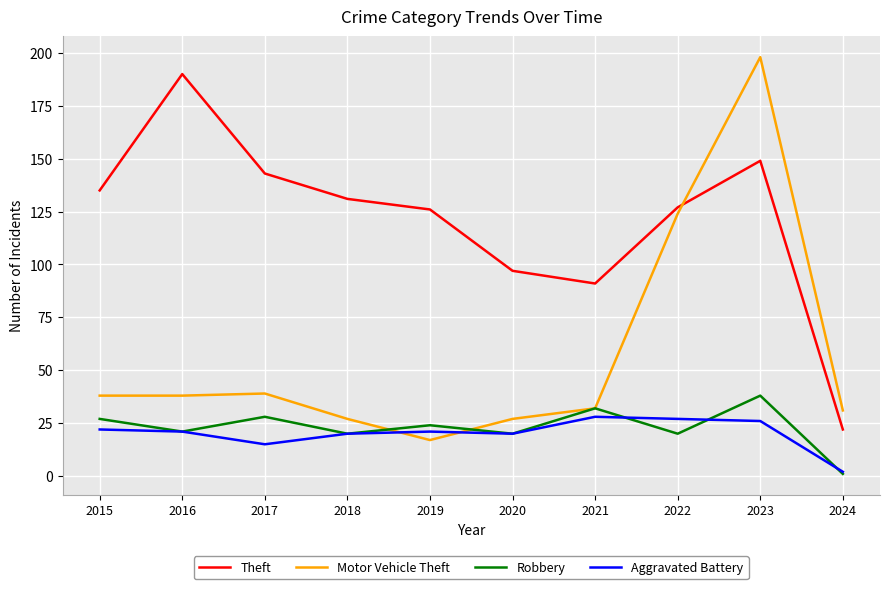

Rank the series at 2023 from highest to lowest value.

Motor Vehicle Theft, Theft, Robbery, Aggravated Battery